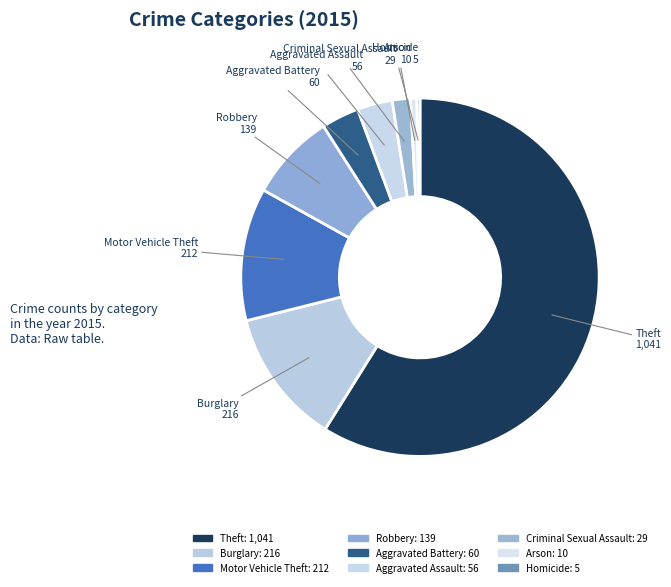

How many slices are in this pie chart?

9